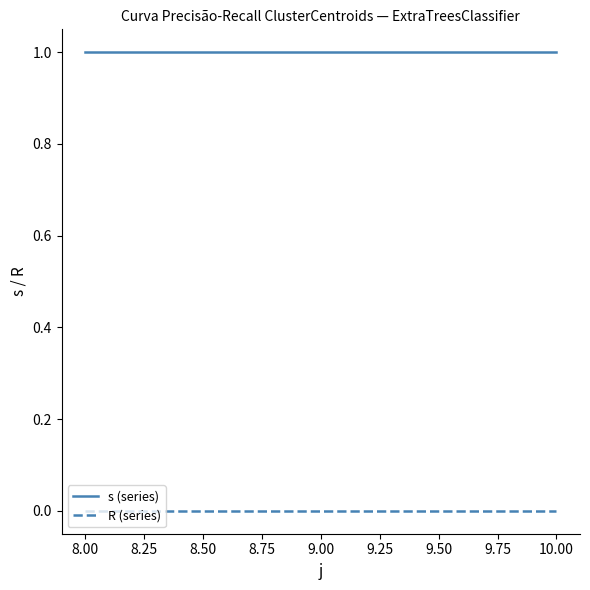

What is the sum of all s (series) values?

3